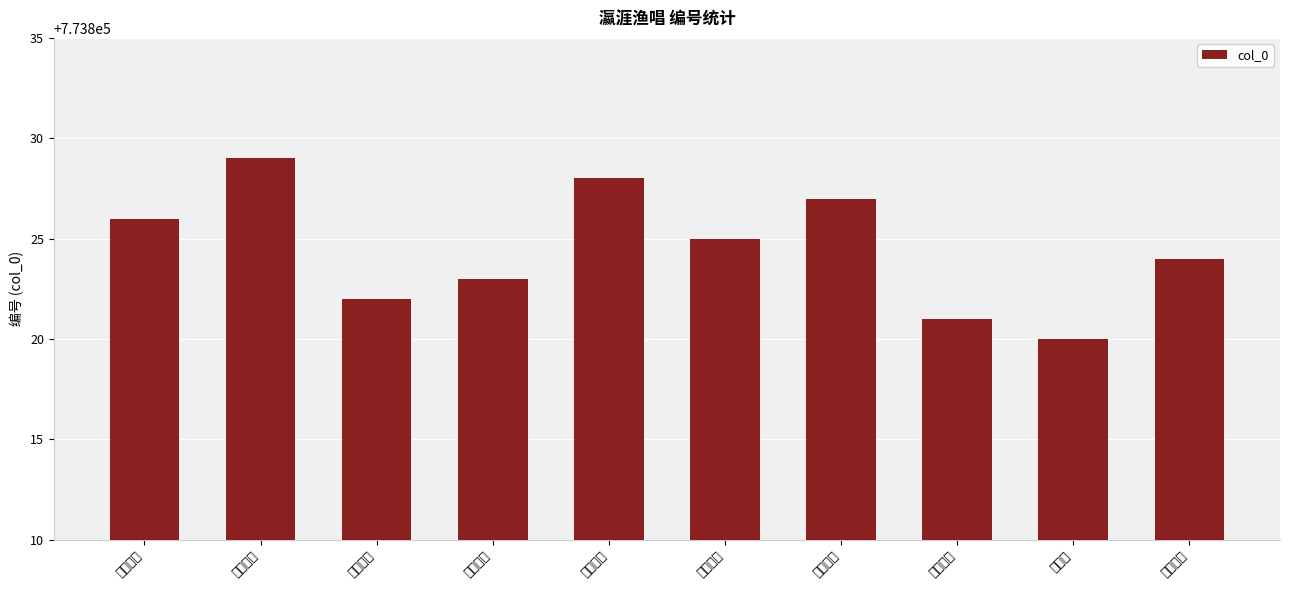

What is the difference between the values at 其八十八 and 其八十?

8